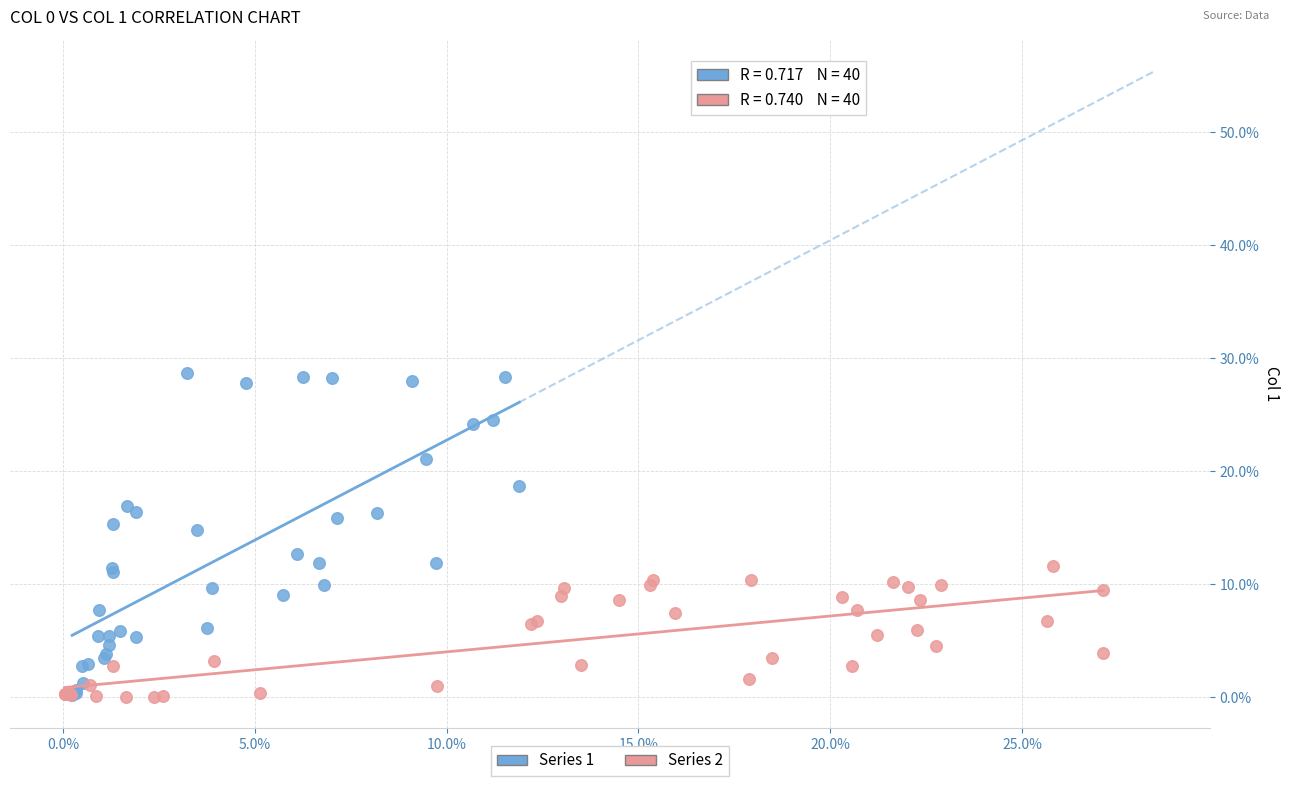

What are all the series names shown in the legend?

Series 1, Series 2